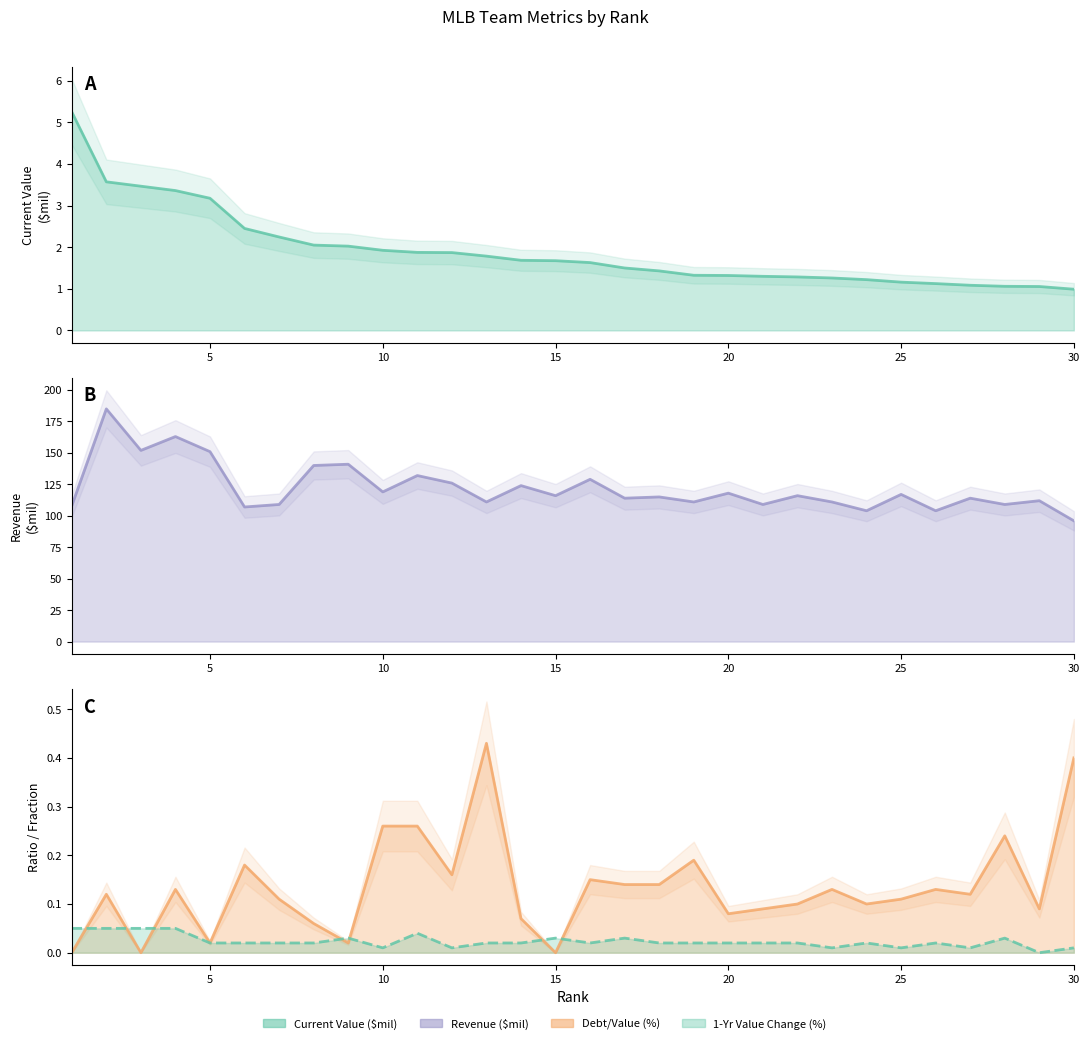

Reading right to left, transcribe all the data shown in this chart.

Current Value ($mil): 1.0	1.1	1.1	1.1	1.1	1.2	1.2	1.3	1.3	1.3	1.3	1.3	1.4	1.5	1.6	1.7	1.7	1.8	1.9	1.9	1.9	2.0	2.0	2.2	2.5	3.2	3.4	3.5	3.6	5.2
Revenue ($mil): 96.0	112.0	109.0	114.0	104.0	117.0	104.0	111.0	116.0	109.0	118.0	111.0	115.0	114.0	129.0	116.0	124.0	111.0	126.0	132.0	119.0	141.0	140.0	109.0	107.0	151.0	163.0	152.0	185.0	108.0
Debt/Value (%): 0.4	0.1	0.2	0.1	0.1	0.1	0.1	0.1	0.1	0.1	0.1	0.2	0.1	0.1	0.1	0.0	0.1	0.4	0.2	0.3	0.3	0.0	0.1	0.1	0.2	0.0	0.1	0.0	0.1	0.0
1-Yr Value Change (%): 0.0	0.0	0.0	0.0	0.0	0.0	0.0	0.0	0.0	0.0	0.0	0.0	0.0	0.0	0.0	0.0	0.0	0.0	0.0	0.0	0.0	0.0	0.0	0.0	0.0	0.0	0.1	0.1	0.1	0.1